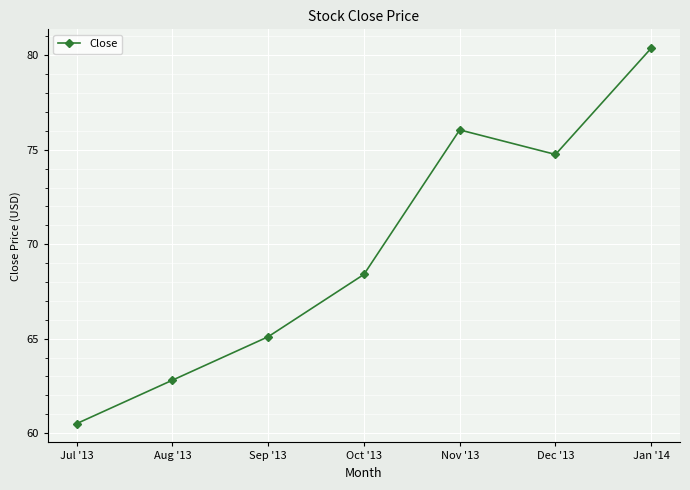

How many interior local peaks (higher than both neighbors) does the data have?

1